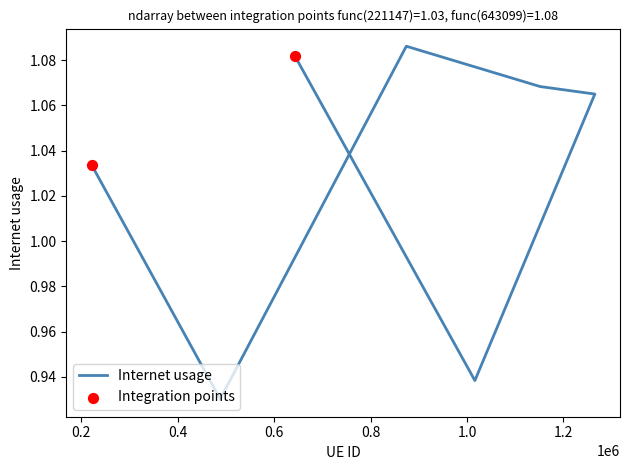

Approximately how many times larger is the value at 1016431 compared to 1151772?

0.9